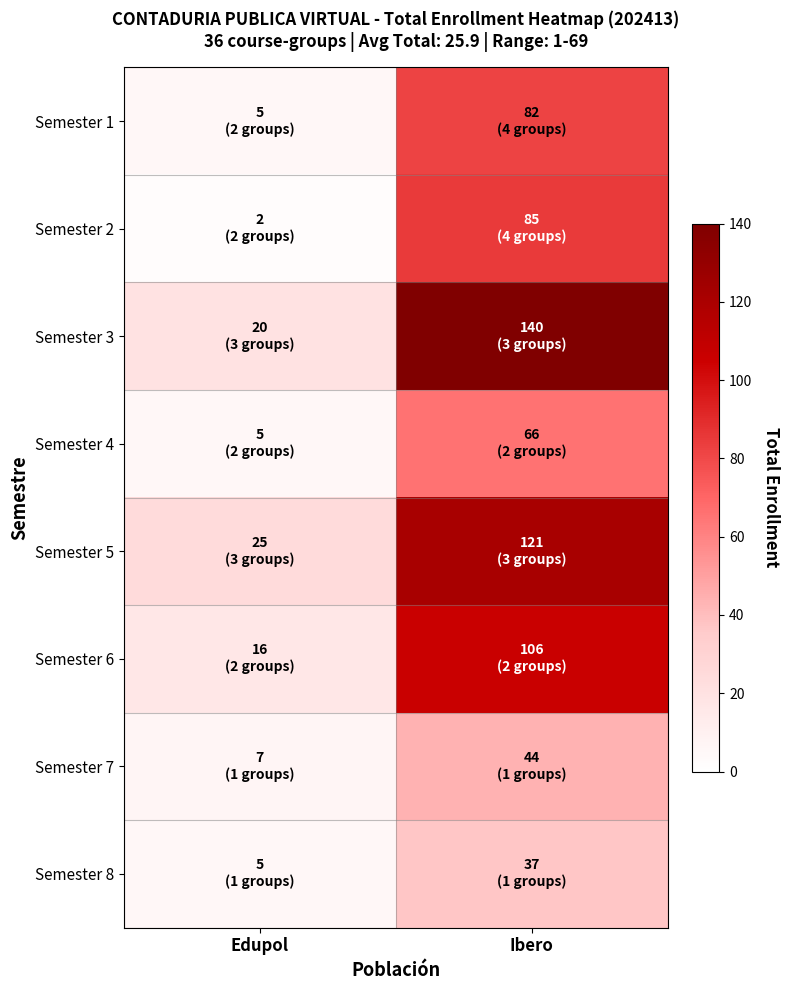

Reading left to right, what are all the values shown in this chart?

Semester 1: Edupol=5	Ibero=82
Semester 2: Edupol=2	Ibero=85
Semester 3: Edupol=20	Ibero=140
Semester 4: Edupol=5	Ibero=66
Semester 5: Edupol=25	Ibero=121
Semester 6: Edupol=16	Ibero=106
Semester 7: Edupol=7	Ibero=44
Semester 8: Edupol=5	Ibero=37